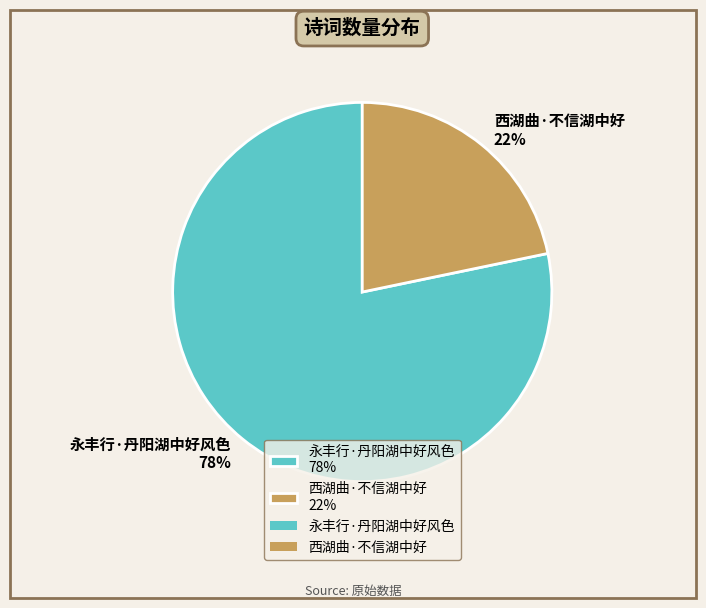

Is it true that 永丰行·丹阳湖中好风色 is 93% of the pie?

False